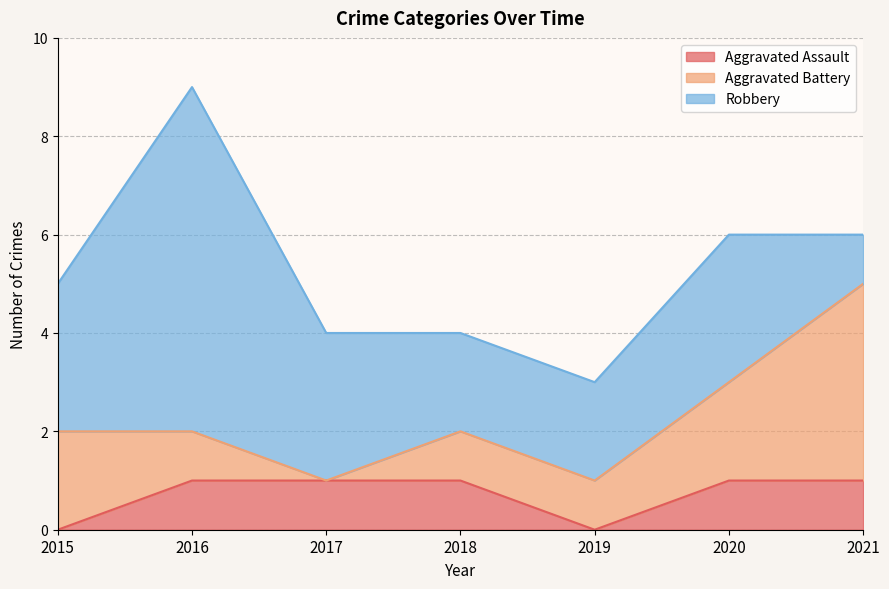

True or false: Aggravated Assault and Robbery intersect in this chart.

False